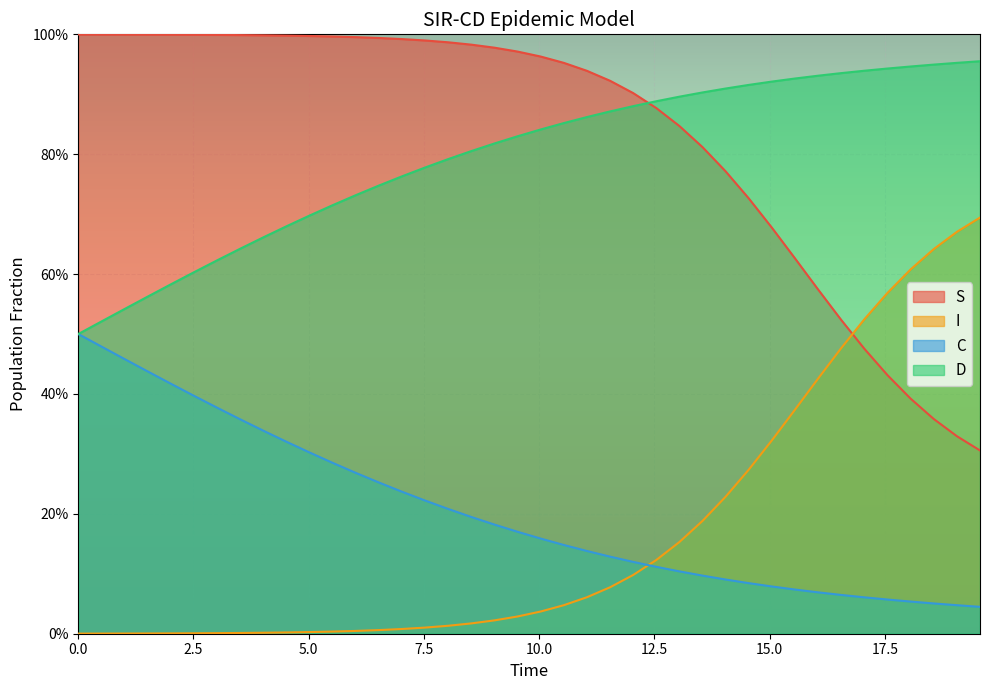

True or false: C and I intersect in this chart.

True